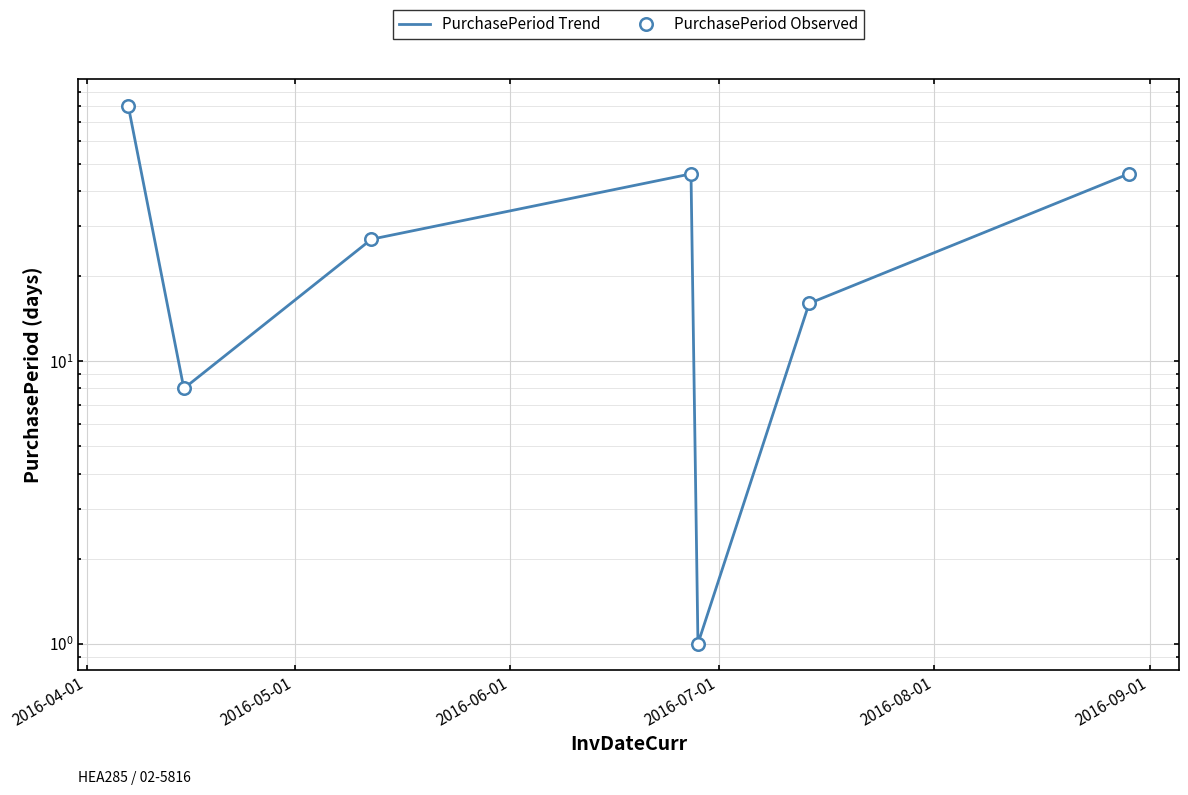

At how many categories does at least one series exceed 11?

5